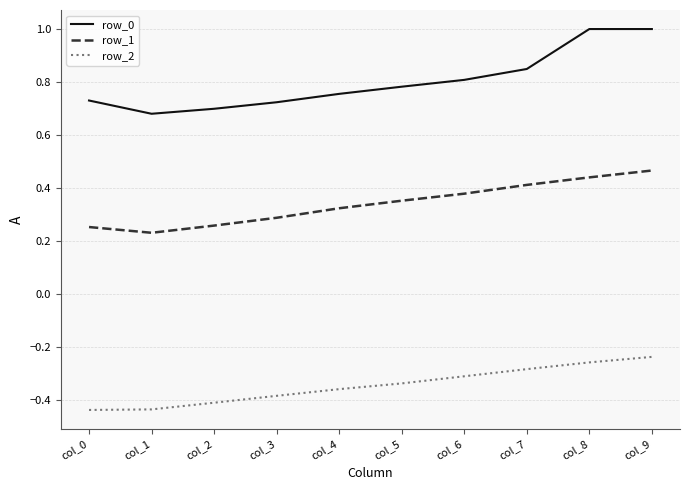

Which series has the widest spread of values?

row_0